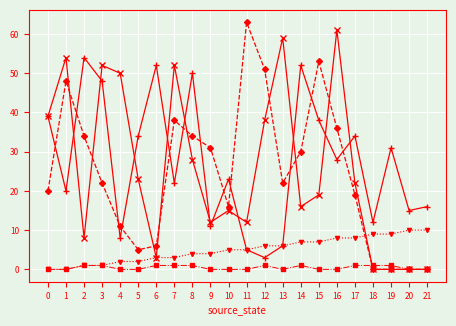

At which category is the sum across all series the highest?

16